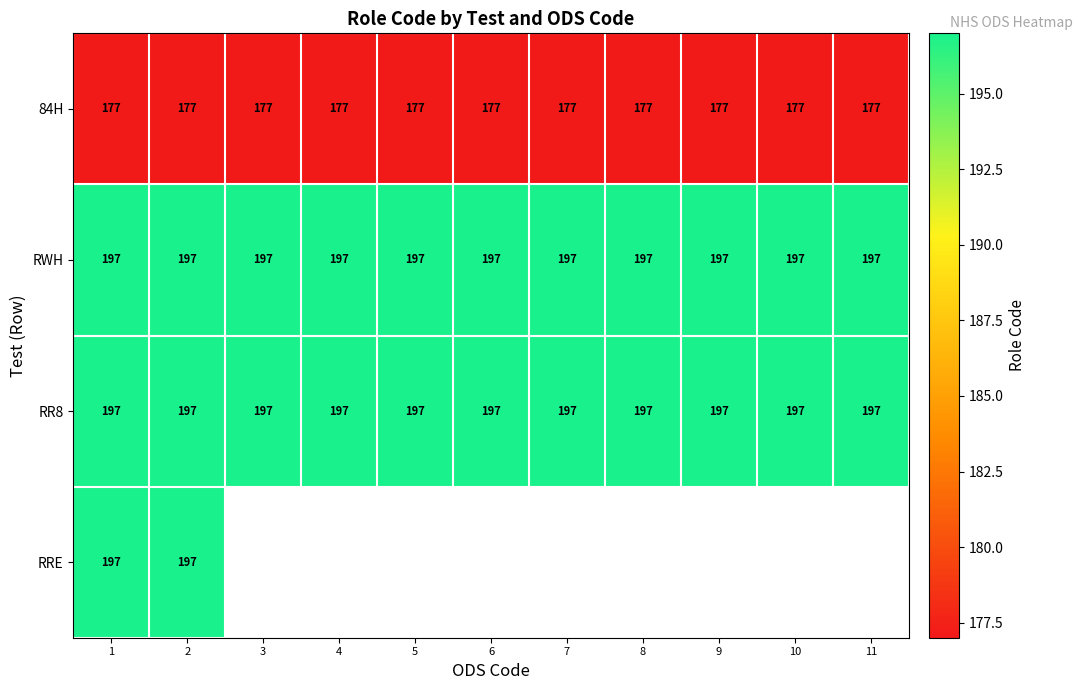

What is the smallest value displayed?

177.0